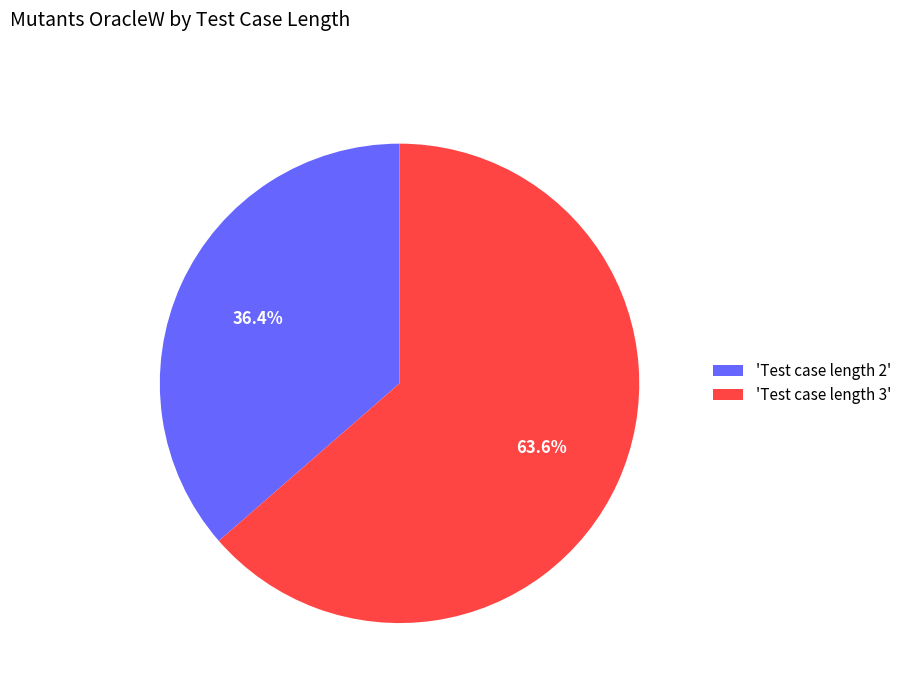

Rank the categories by value from highest to lowest.

'Test case length 3', 'Test case length 2'